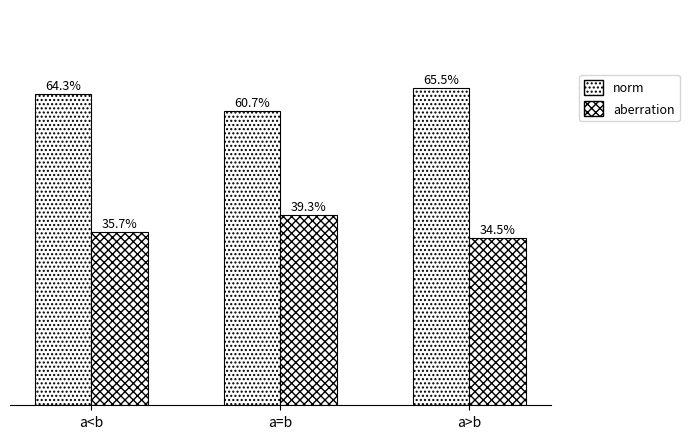

Are the bars grouped side by side (vs. stacked)?

Yes